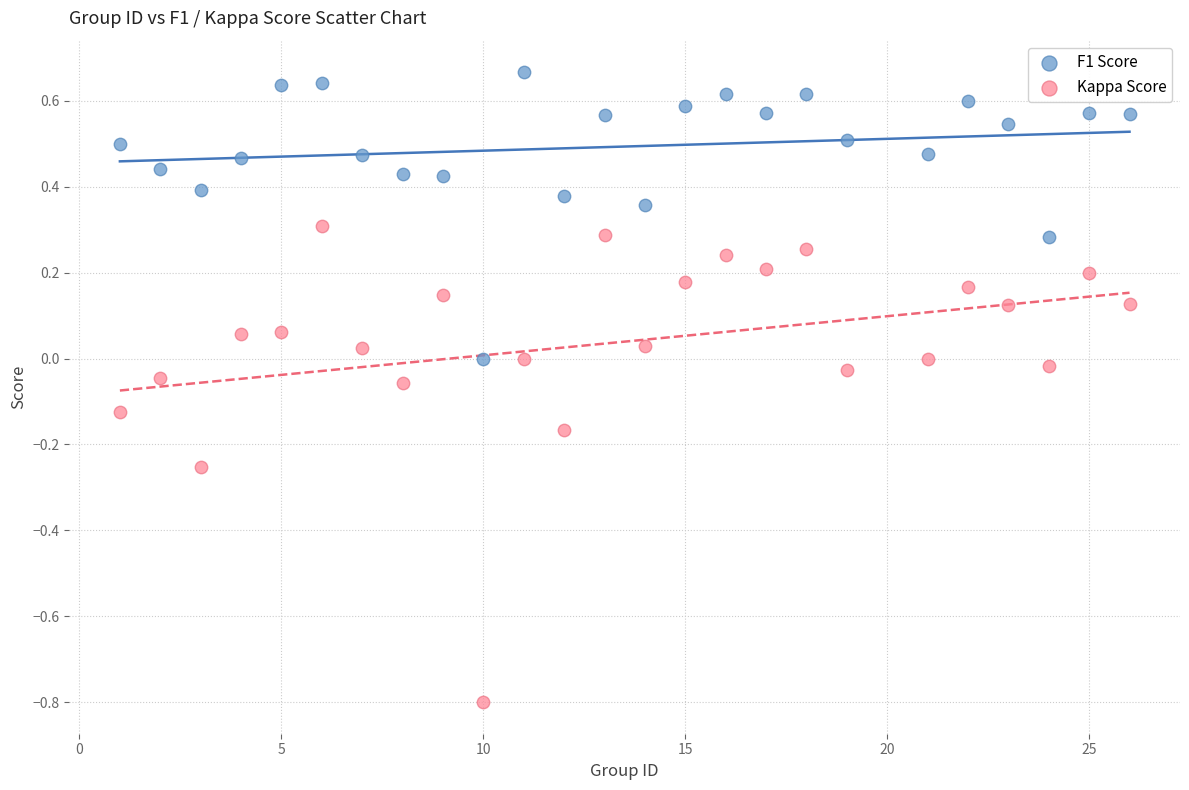

Which series has the widest spread of Y values?

Kappa Score